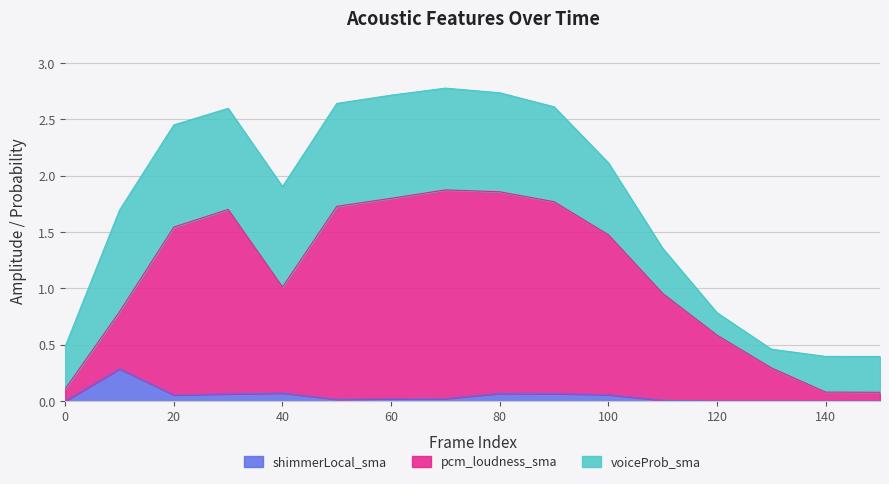

What are all the series names shown in the legend?

shimmerLocal_sma, pcm_loudness_sma, voiceProb_sma